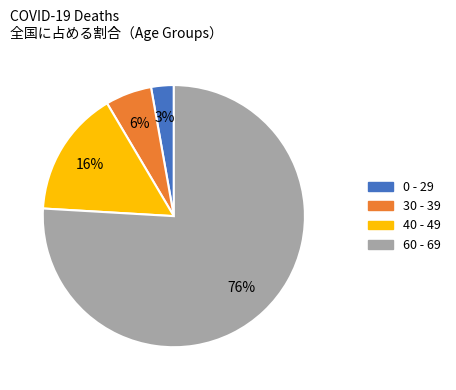

To the nearest percent, what is the average slice percentage?

25%